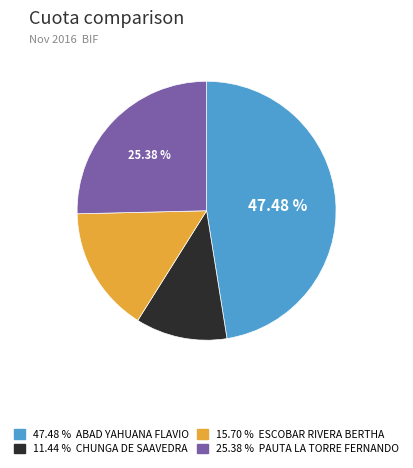

To the nearest percent, what is the average slice percentage?

25%